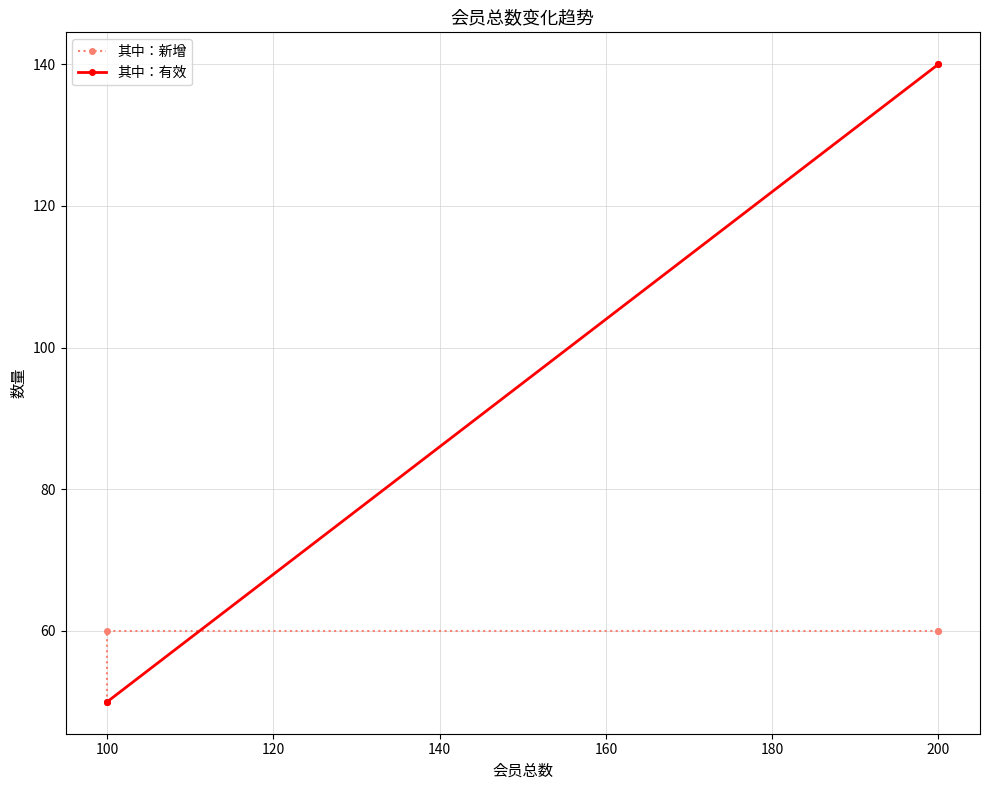

What are all the series names shown in the legend?

其中：新增, 其中：有效